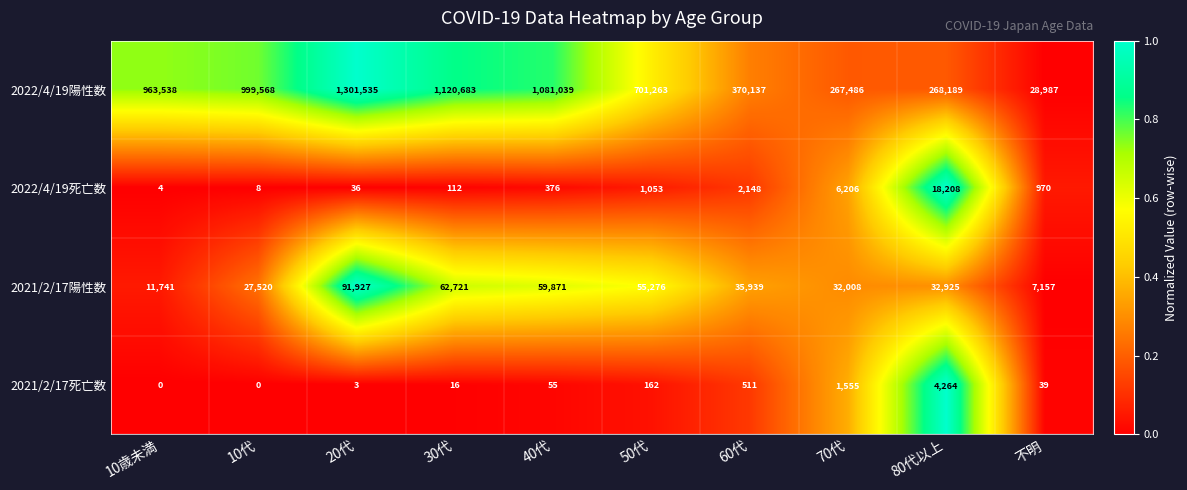

The value of 2021/2/17死亡数 at 20代 is 2. True or false?

False